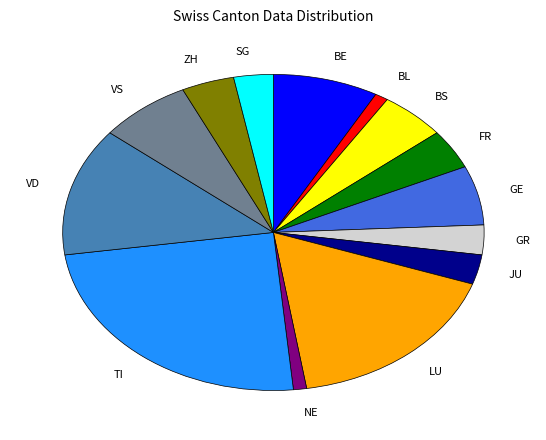

Which has a higher value, GE or VD?

VD